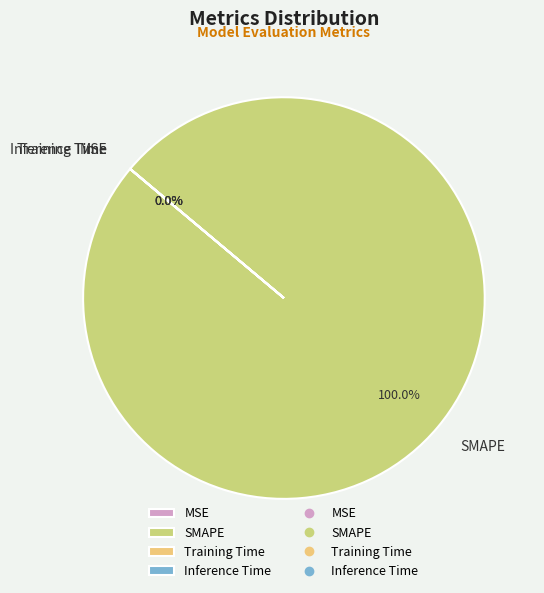

Which category has the biggest portion of the pie?

SMAPE